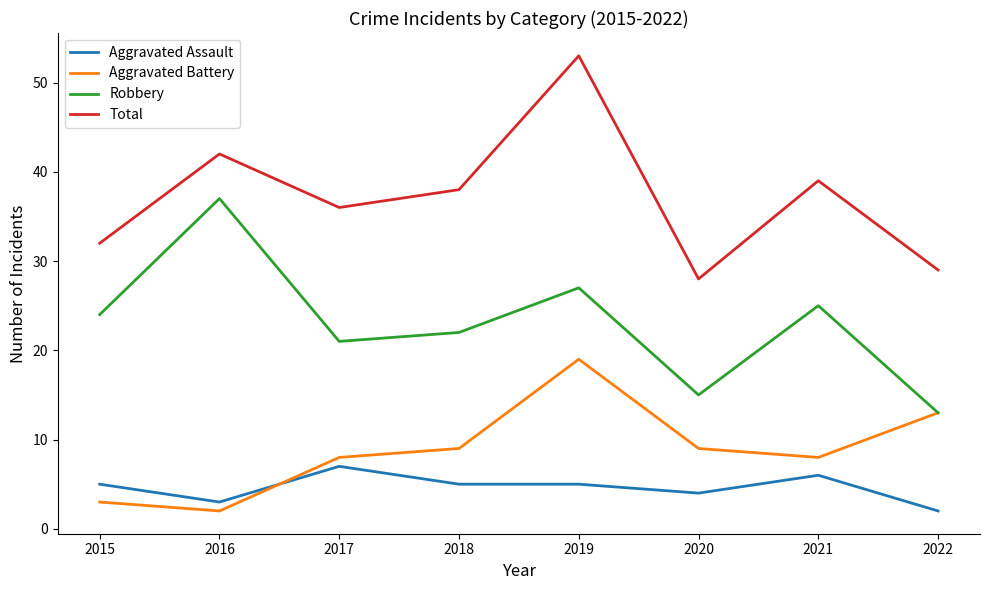

Which series has the widest spread of values?

Total